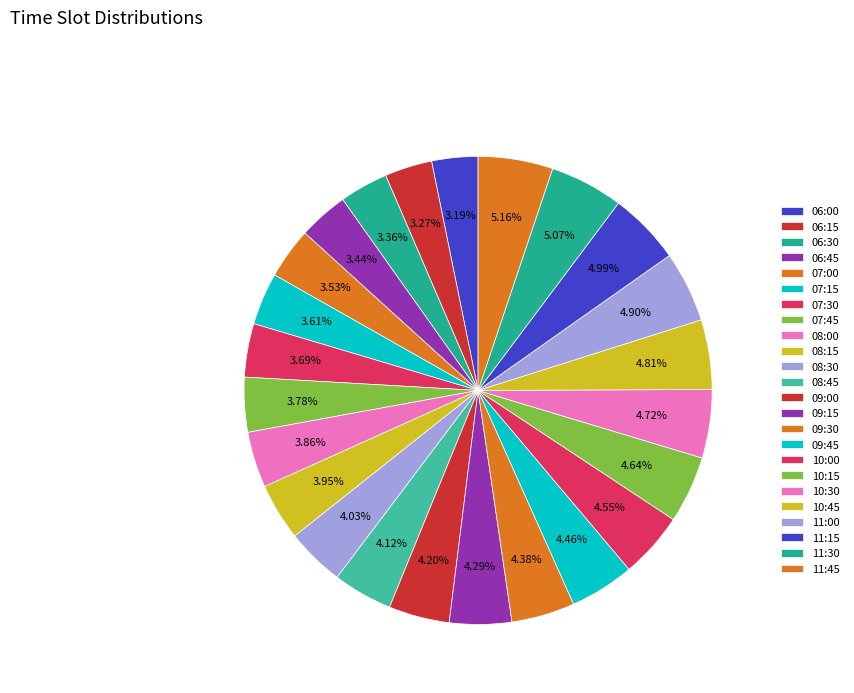

Is it true that 11:30 is 1% of the pie?

False